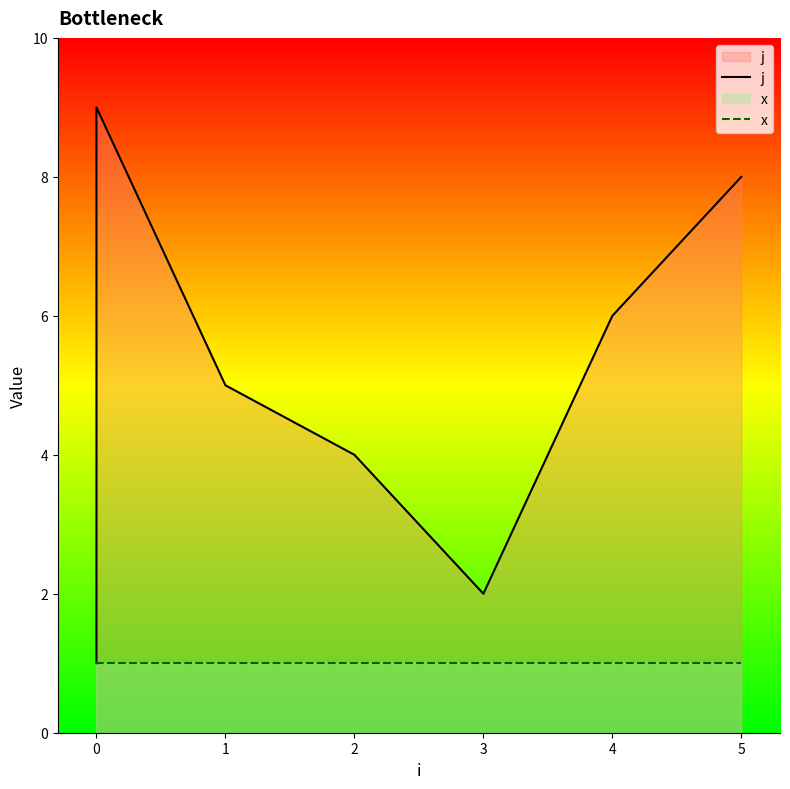

True or false: j has a value of 4 at 0.

False